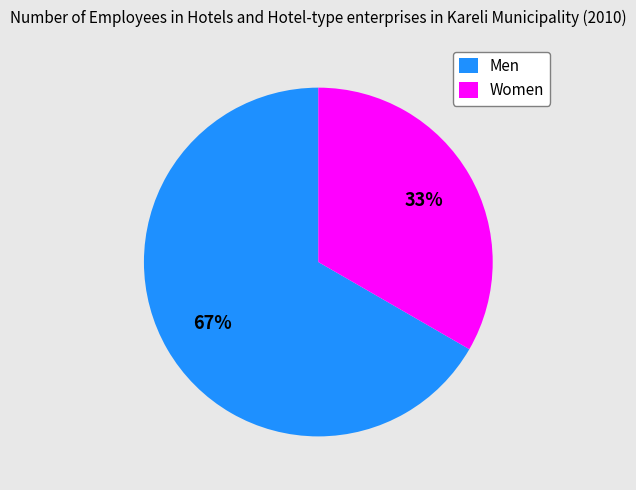

How many segments does this pie chart have?

2